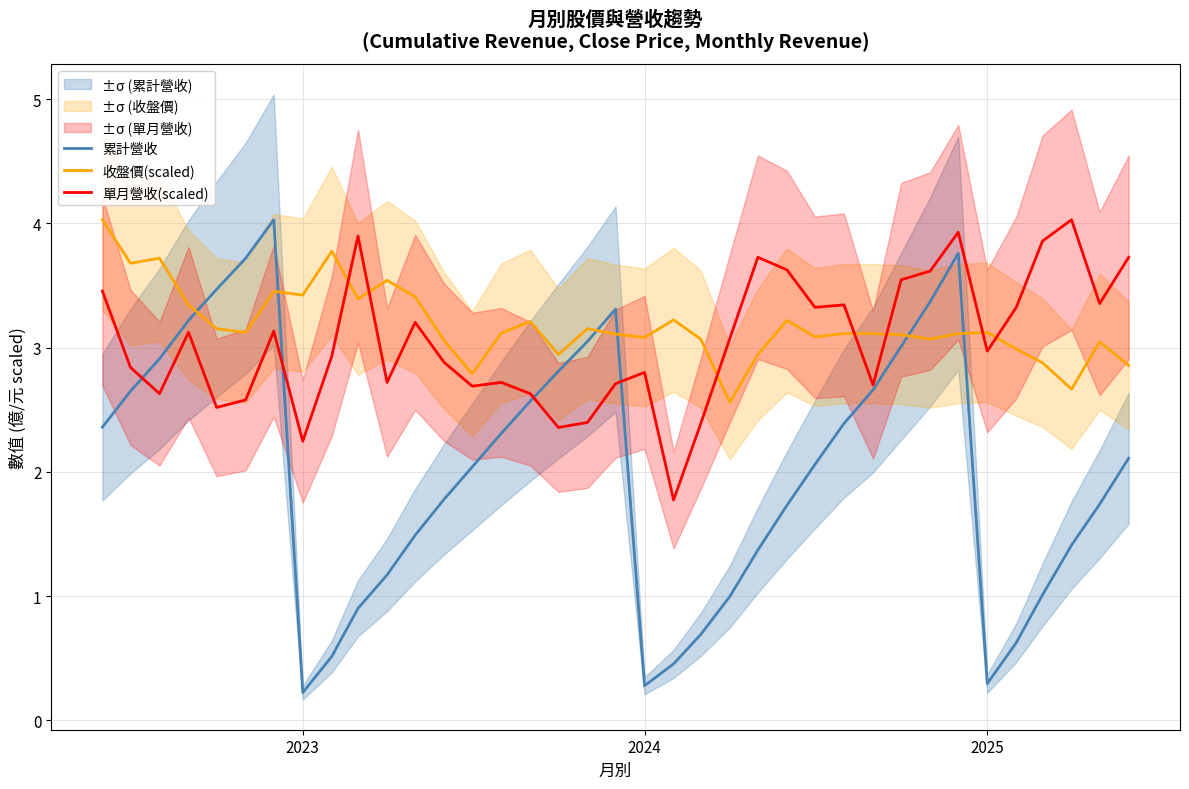

How many intersections are there between 收盤價(scaled) and 累計營收?

6